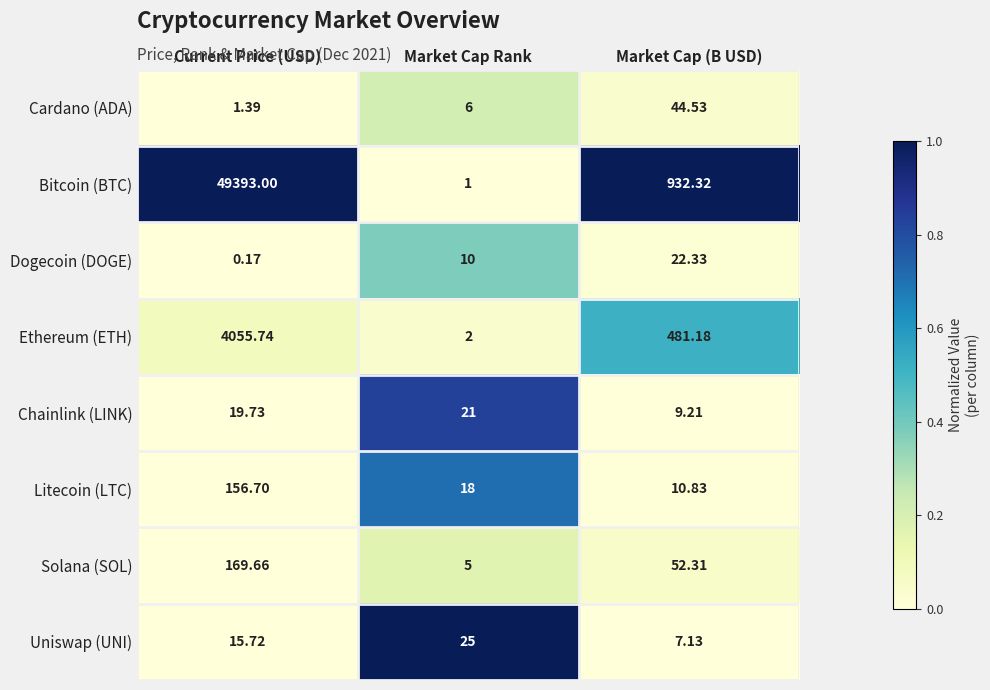

Where does the Litecoin (LTC) series first go above 18?

Current Price (USD)